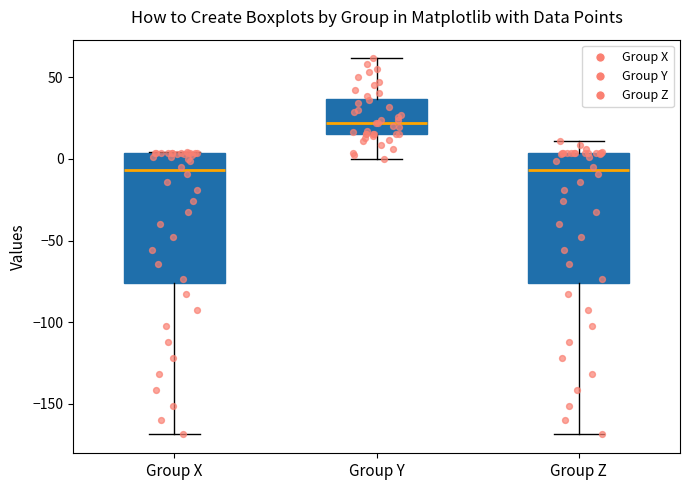

Where does the median line of the box for Group X sit on the y-axis? The values are not printed on the chart, so give them approximately, as read against the axis.

-5